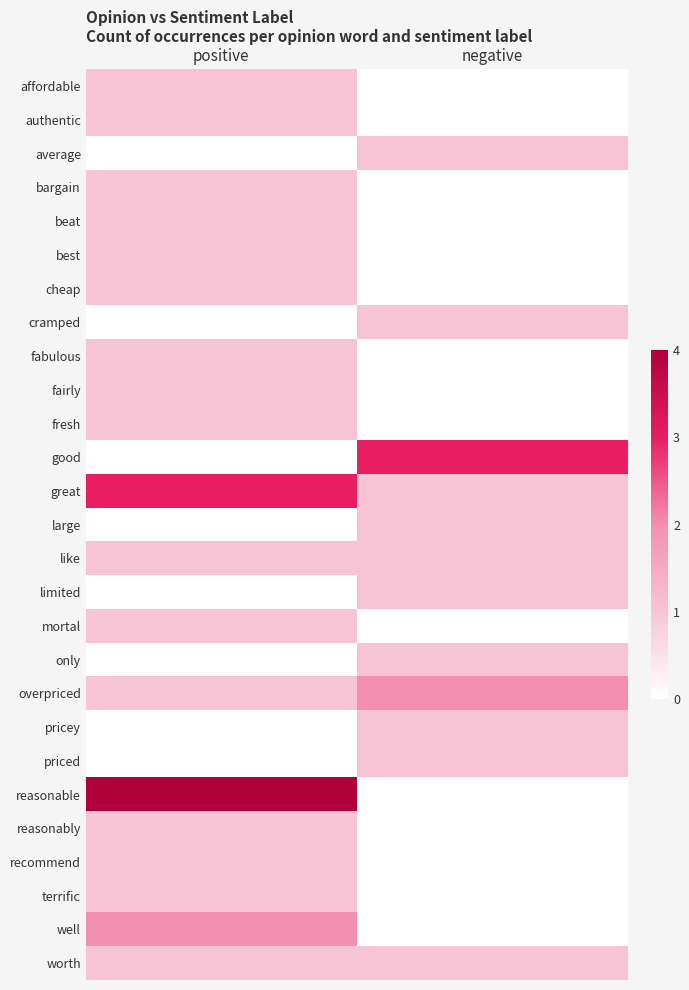

Reading left to right, extract all data points from this chart.

affordable: positive=1	negative=0
authentic: positive=1	negative=0
average: positive=0	negative=1
bargain: positive=1	negative=0
beat: positive=1	negative=0
best: positive=1	negative=0
cheap: positive=1	negative=0
cramped: positive=0	negative=1
fabulous: positive=1	negative=0
fairly: positive=1	negative=0
fresh: positive=1	negative=0
good: positive=0	negative=3
great: positive=3	negative=1
large: positive=0	negative=1
like: positive=1	negative=1
limited: positive=0	negative=1
mortal: positive=1	negative=0
only: positive=0	negative=1
overpriced: positive=1	negative=2
pricey: positive=0	negative=1
priced: positive=0	negative=1
reasonable: positive=4	negative=0
reasonably: positive=1	negative=0
recommend: positive=1	negative=0
terrific: positive=1	negative=0
well: positive=2	negative=0
worth: positive=1	negative=1